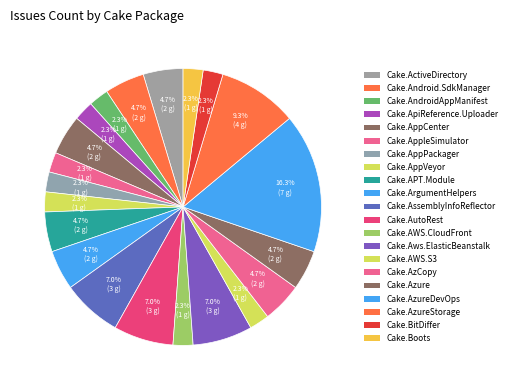

How many segments does this pie chart have?

21